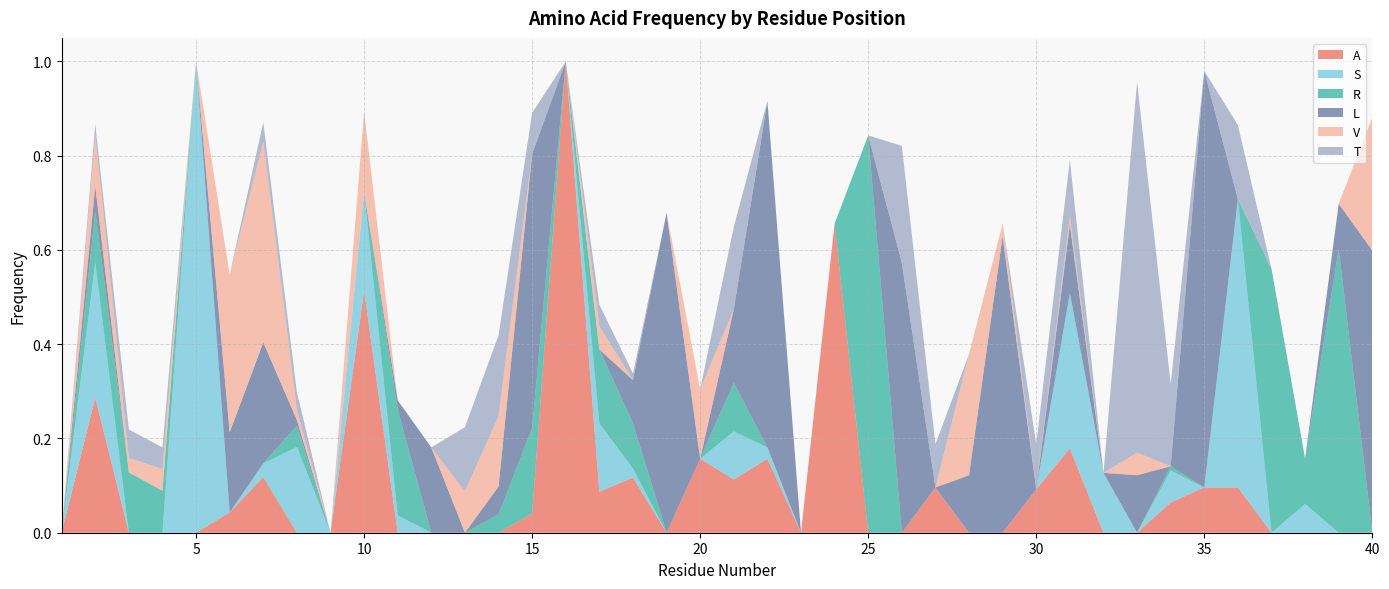

Reading right to left, what are all the values shown in this chart?

A: 0.0	0.0	0.0	0.0	0.1	0.1	0.1	0.0	0.0	0.2	0.1	0.0	0.0	0.1	0.0	0.0	0.7	0.0	0.2	0.1	0.2	0.0	0.1	0.1	1.0	0.0	0.0	0.0	0.0	0.0	0.5	0.0	0.0	0.1	0.0	0.0	0.0	0.0	0.3	0.0
S: 0.0	0.0	0.1	0.0	0.6	0.0	0.1	0.0	0.1	0.3	0.0	0.0	0.0	0.0	0.0	0.0	0.0	0.0	0.0	0.1	0.0	0.0	0.0	0.1	0.0	0.0	0.0	0.0	0.0	0.0	0.2	0.0	0.2	0.0	0.0	1.0	0.0	0.0	0.3	0.0
R: 0.0	0.6	0.1	0.6	0.0	0.0	0.0	0.0	0.0	0.0	0.0	0.0	0.0	0.0	0.0	0.8	0.0	0.0	0.0	0.1	0.0	0.0	0.1	0.2	0.0	0.2	0.0	0.0	0.0	0.2	0.0	0.0	0.0	0.0	0.0	0.0	0.1	0.1	0.1	0.0
L: 0.6	0.1	0.0	0.0	0.0	0.9	0.0	0.1	0.0	0.1	0.0	0.6	0.1	0.0	0.6	0.0	0.0	0.0	0.7	0.2	0.0	0.7	0.1	0.0	0.0	0.6	0.1	0.0	0.2	0.0	0.0	0.0	0.0	0.3	0.2	0.0	0.0	0.0	0.1	0.0
V: 0.3	0.0	0.0	0.0	0.0	0.0	0.0	0.0	0.0	0.0	0.0	0.0	0.3	0.0	0.0	0.0	0.0	0.0	0.0	0.0	0.1	0.0	0.0	0.0	0.0	0.0	0.1	0.1	0.0	0.0	0.2	0.0	0.0	0.4	0.3	0.0	0.0	0.0	0.1	0.0
T: 0.0	0.0	0.0	0.0	0.2	0.0	0.2	0.8	0.0	0.1	0.1	0.0	0.0	0.1	0.2	0.0	0.0	0.0	0.0	0.2	0.0	0.0	0.0	0.0	0.0	0.1	0.2	0.1	0.0	0.0	0.0	0.0	0.0	0.0	0.0	0.0	0.0	0.1	0.0	0.0